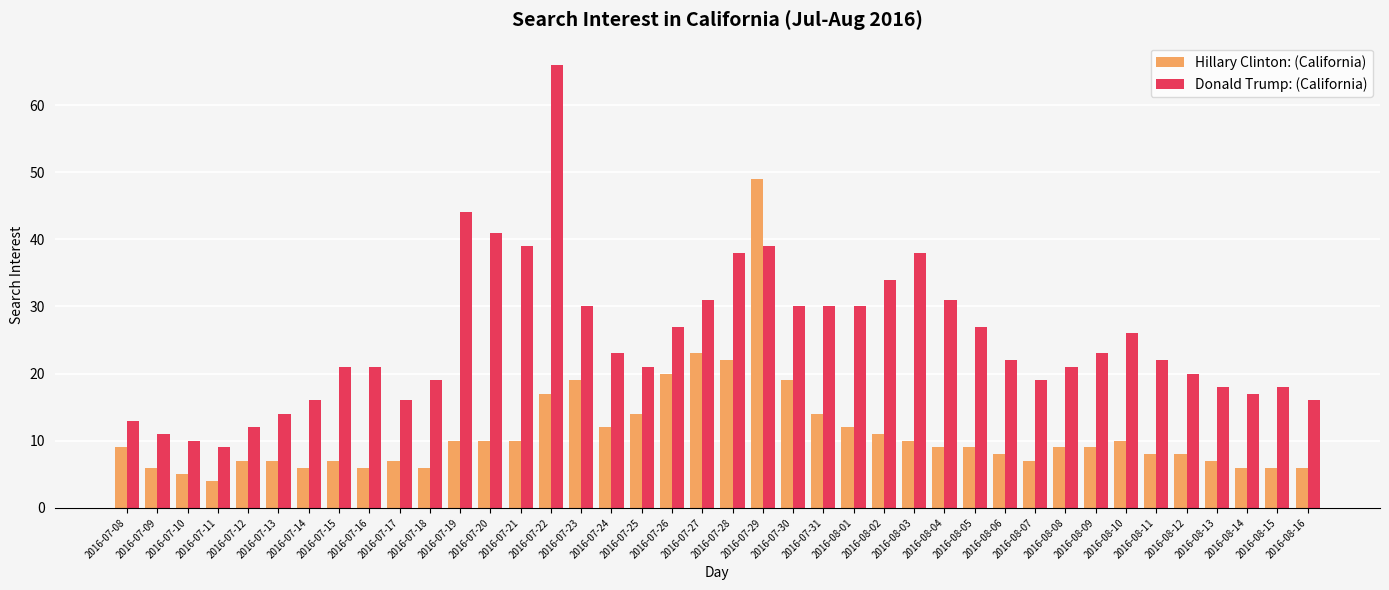

Rank the series by their maximum value, from highest to lowest.

Donald Trump: (California), Hillary Clinton: (California)